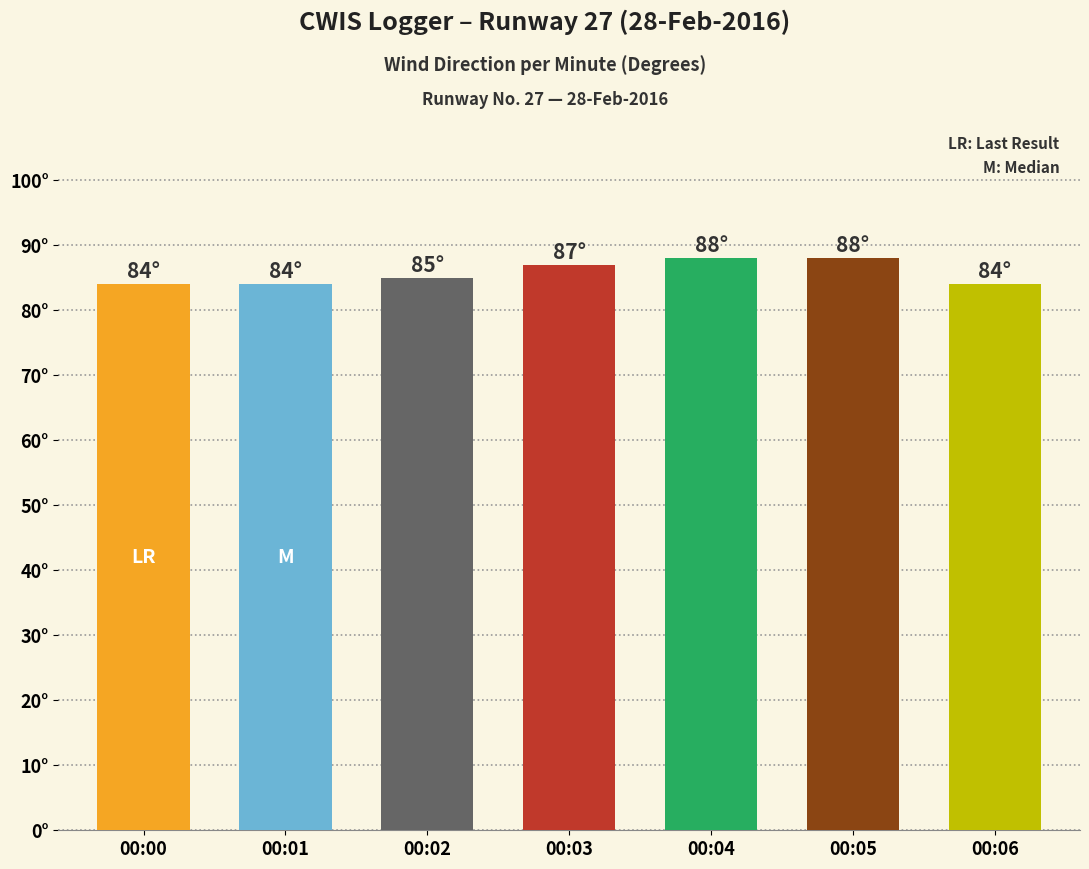

Rank the categories by value from lowest to highest.

00:00, 00:01, 00:06, 00:02, 00:03, 00:04, 00:05